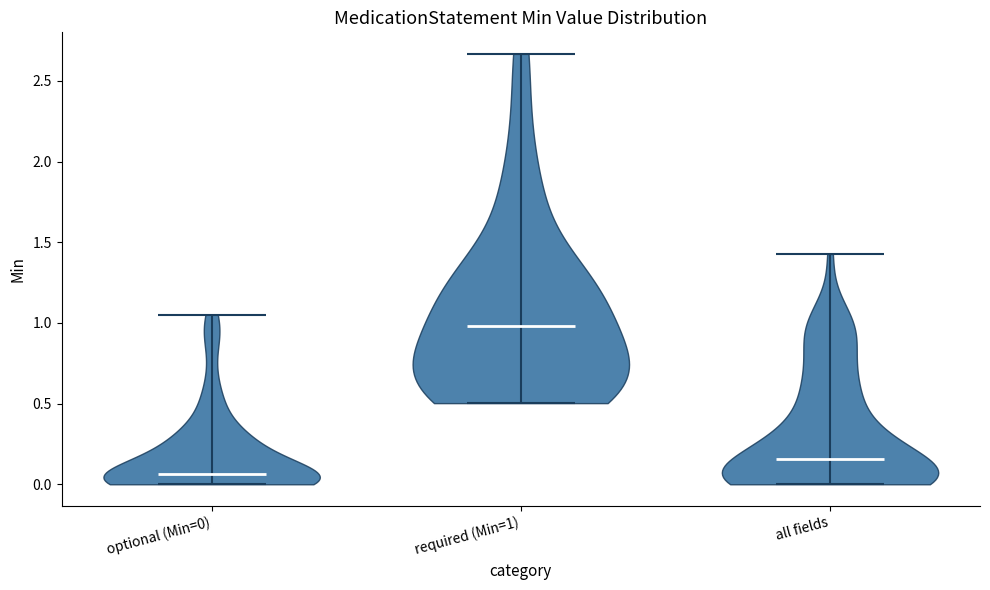

Reading left to right, read every violin against the y-axis: where its median line is, and the lowest and highest points it reaches. The values are not printed on the chart, so give them approximately, as read against the axis.

optional (Min=0): median line 0.05, lowest point 0.00, highest point 1.05
required (Min=1): median line 1.00, lowest point 0.50, highest point 2.65
all fields: median line 0.15, lowest point 0.00, highest point 1.45